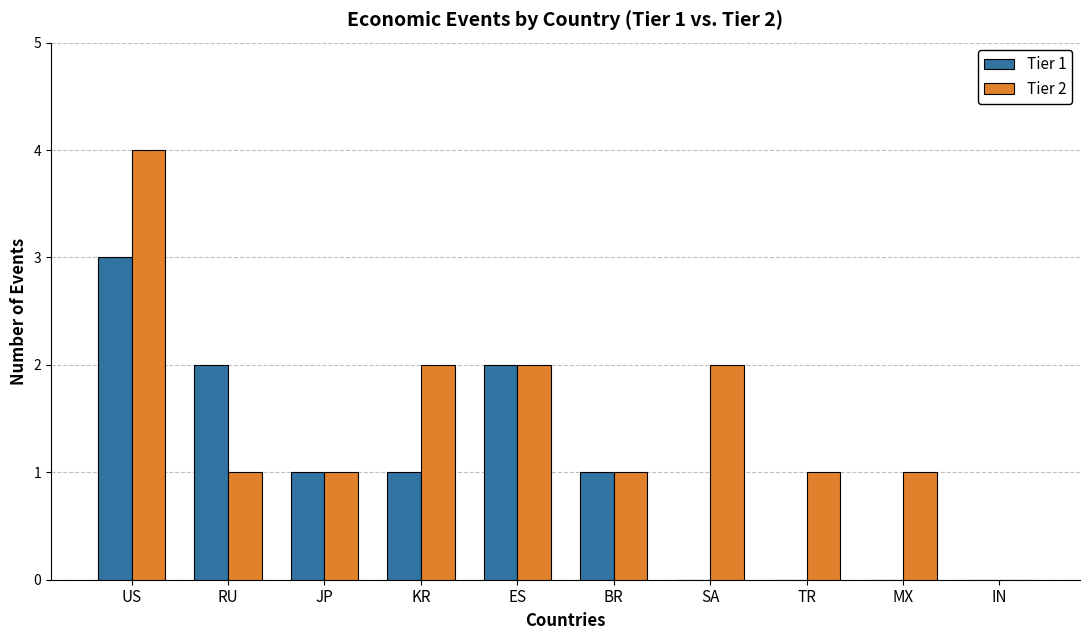

What is the sum of the Tier 2 values at ES and US?

6